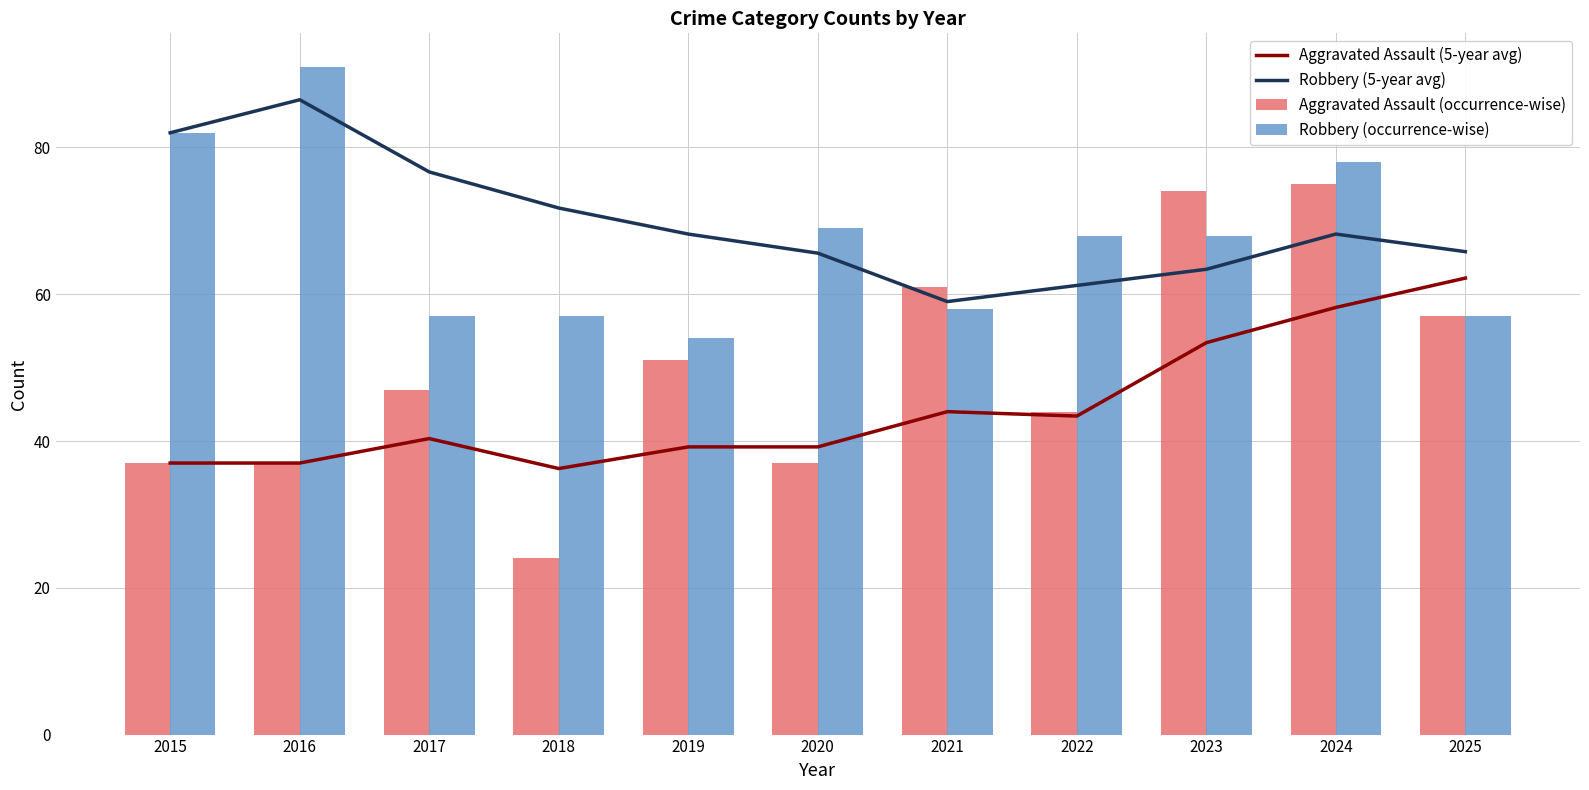

At which label does Aggravated Assault (occurrence-wise) reach its minimum?

2018